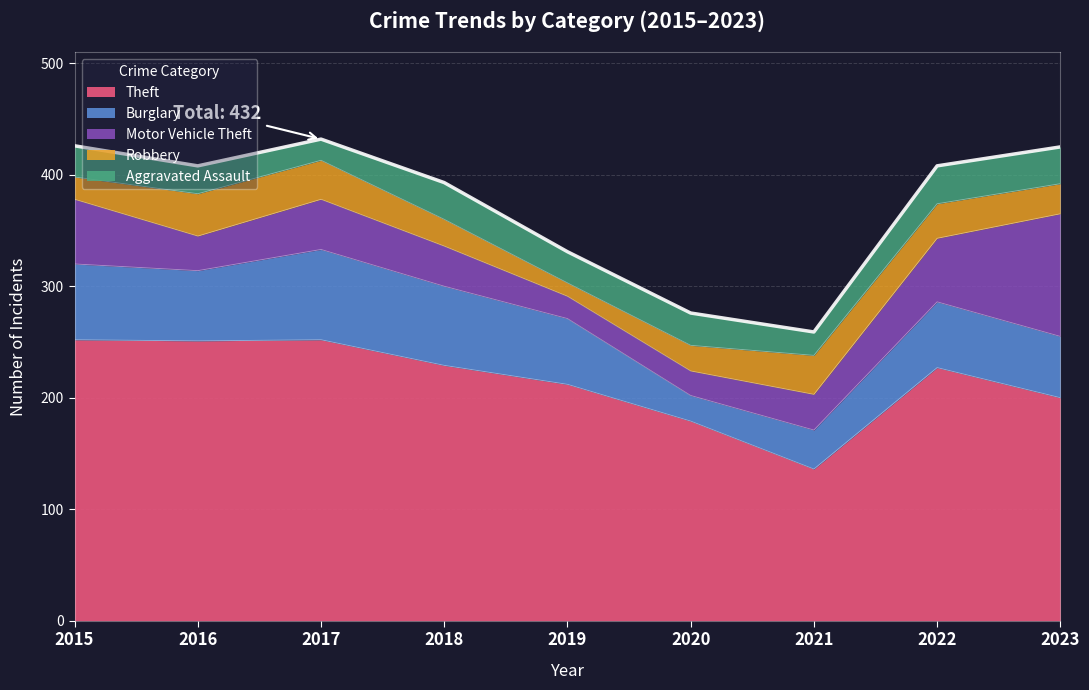

At which category does Motor Vehicle Theft reach its first local peak?

2017